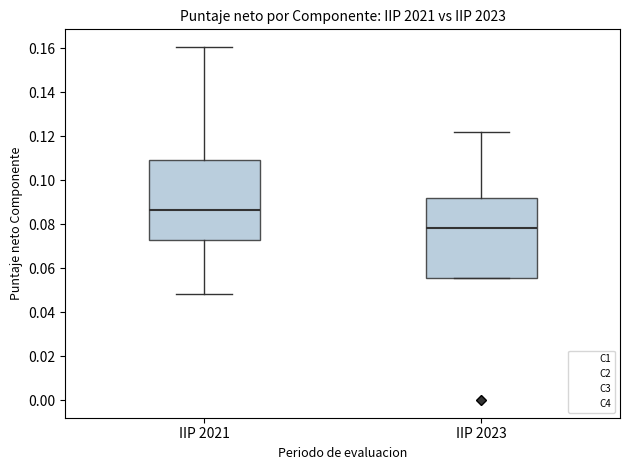

Reading left to right, read every box against the y-axis: the position of its median line, the range the box covers, and the ends of its whiskers. The values are not printed on the chart, so give them approximately, as read against the axis.

IIP 2021: median 0.086, box 0.072 to 0.110, whiskers 0.048 to 0.160
IIP 2023: median 0.078, box 0.056 to 0.092, whiskers 0.056 to 0.122